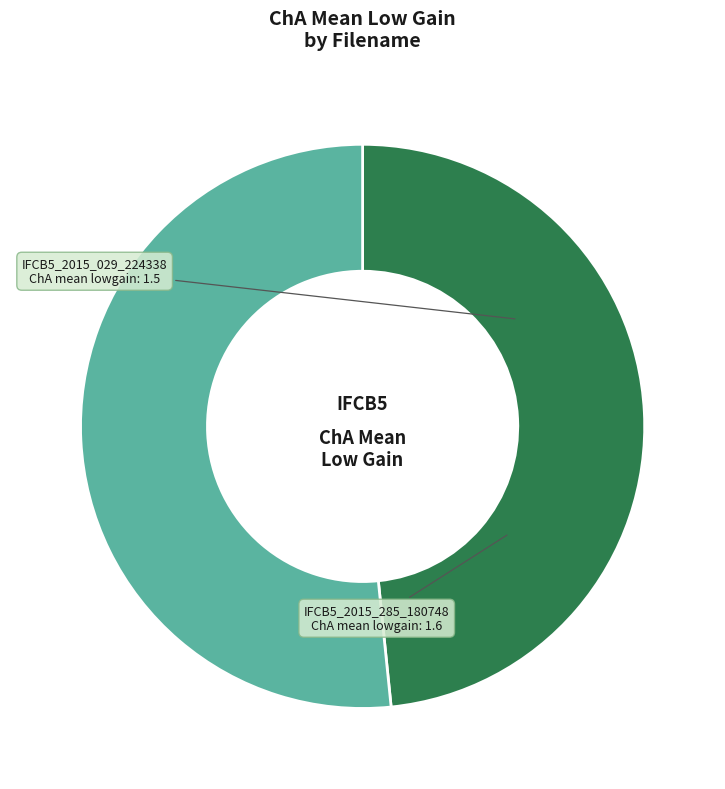

Is it true that IFCB5_2015_029_224338 is 48% of the pie?

True